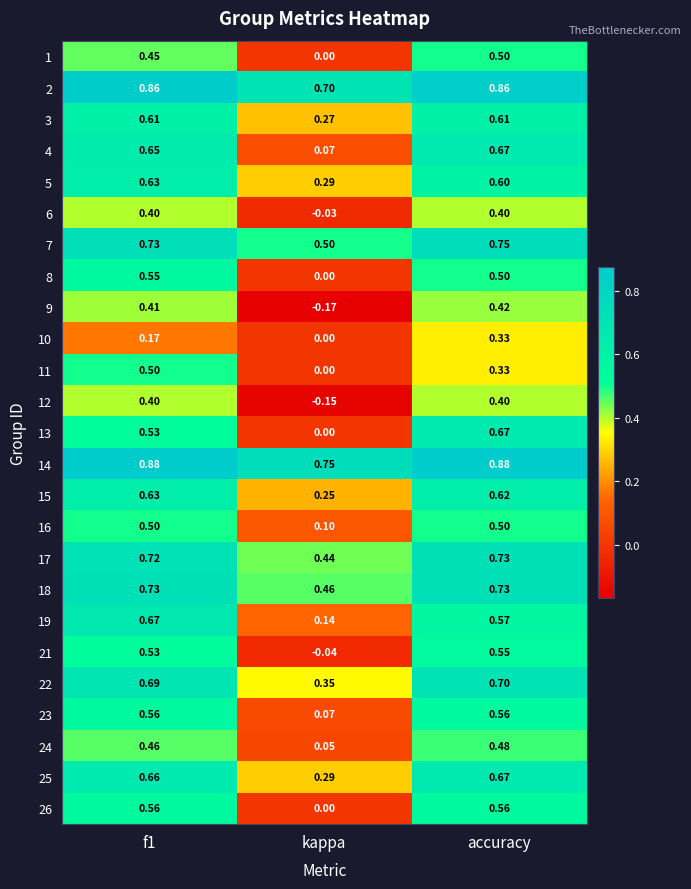

At which category does the chart reach its minimum across all series?

kappa